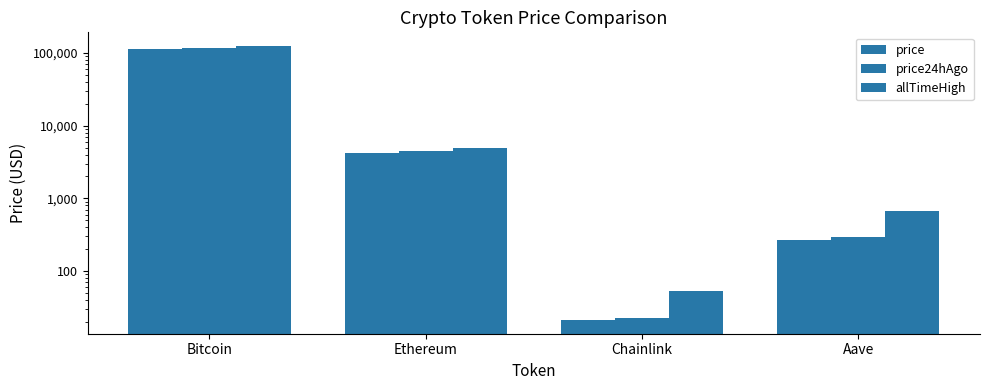

Between Ethereum and Chainlink, which series saw the biggest shift?

allTimeHigh